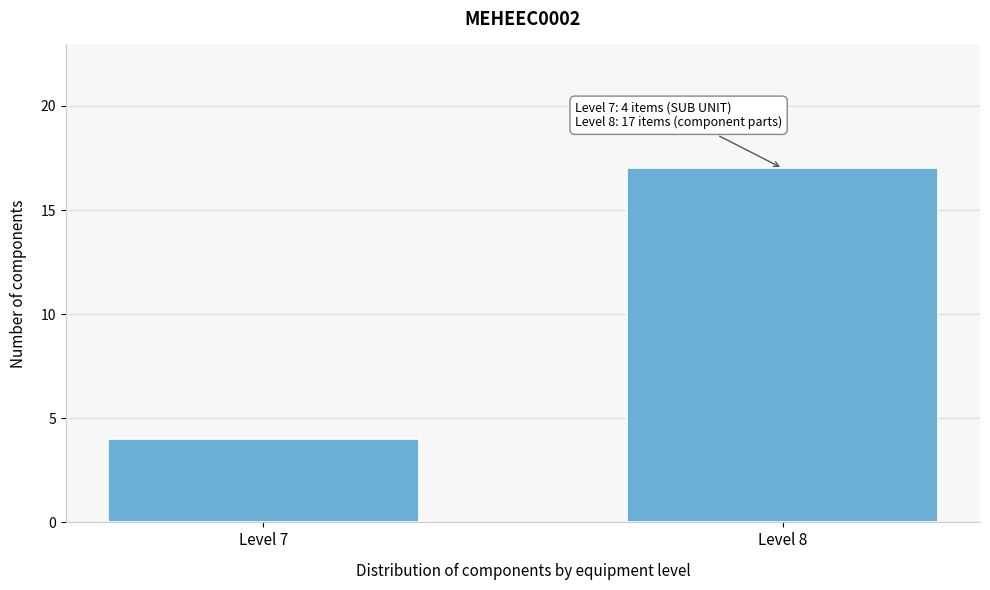

Reading left to right, what are all the values shown in this chart?

Level 7=4	Level 8=17